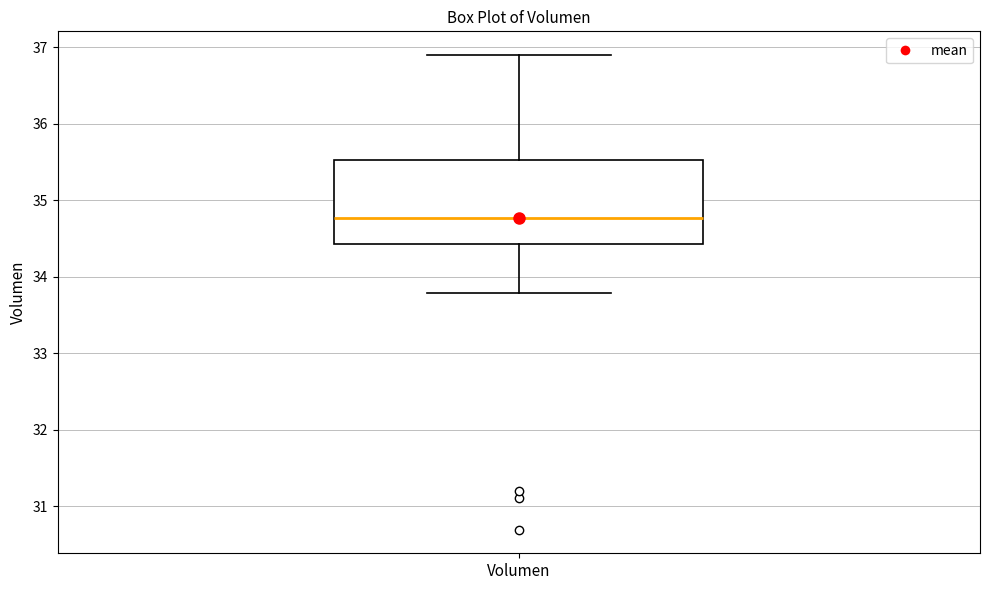

Transcribe this box plot: give where the median line is, the range the box spans, and where the two whiskers end, as read against the y-axis. The values are not printed on the chart, so give them approximately, as read against the axis.

median 34.8, box 34.4 to 35.5, whiskers 33.8 to 36.9